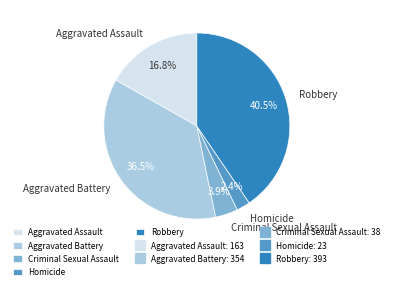

Is the sum of Aggravated Assault and Aggravated Battery greater than half?

Yes